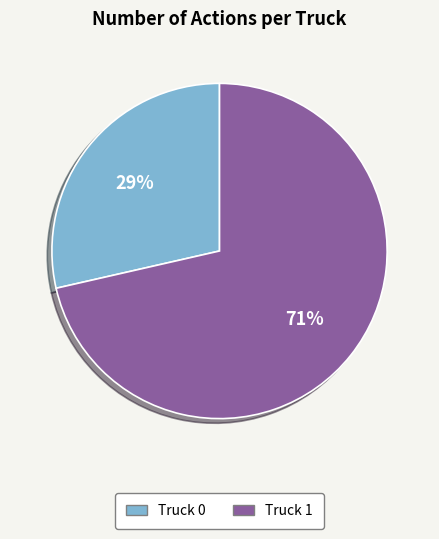

To the nearest percent, what portion does Truck 0 represent?

29%